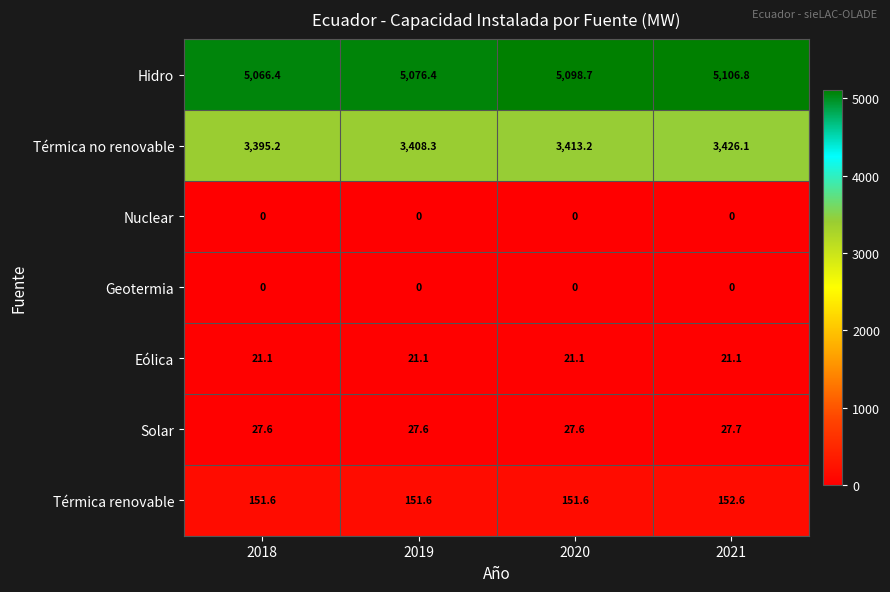

What is the average value of the Eólica series?

21.1